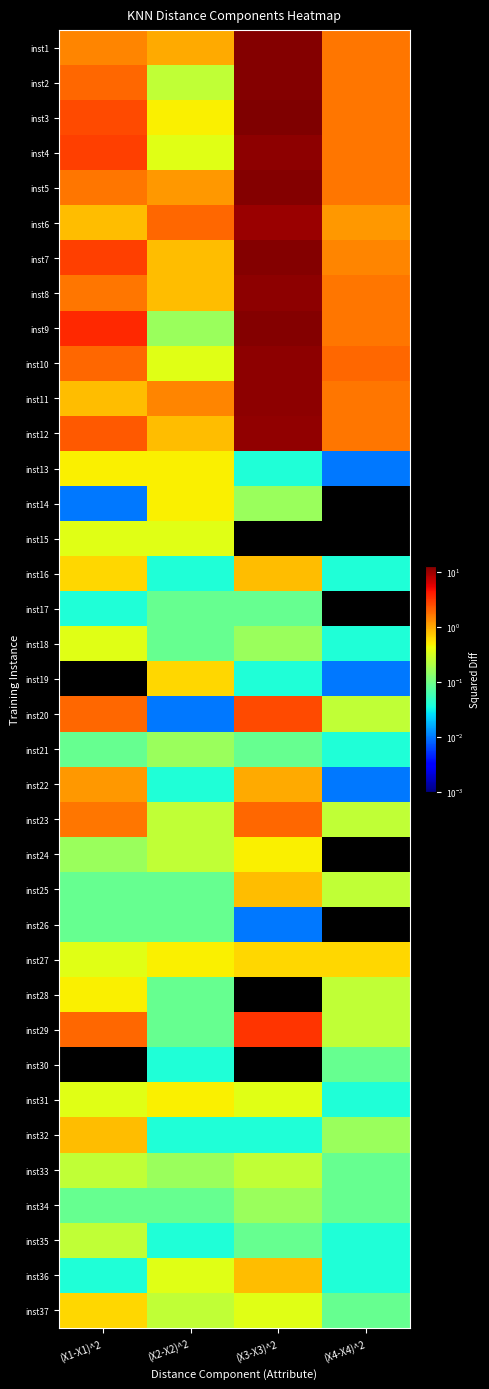

At (X3-X3)^2, list the series in order from smallest to largest.

inst15, inst28, inst30, inst26, inst13, inst19, inst32, inst17, inst21, inst35, inst14, inst18, inst34, inst33, inst31, inst37, inst24, inst27, inst16, inst25, inst36, inst22, inst23, inst20, inst29, inst6, inst12, inst4, inst8, inst10, inst11, inst1, inst2, inst5, inst7, inst9, inst3